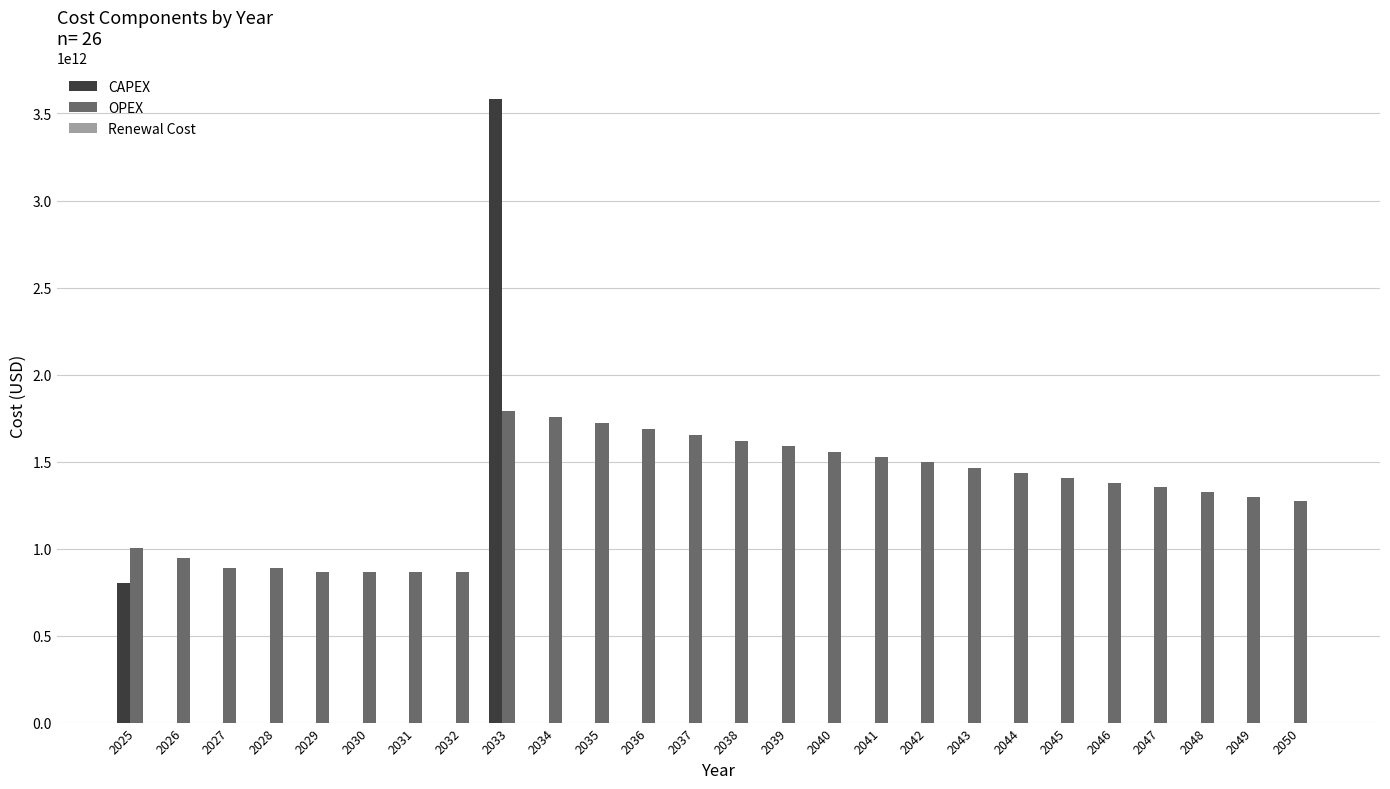

At which category is the sum across all series the highest?

2033